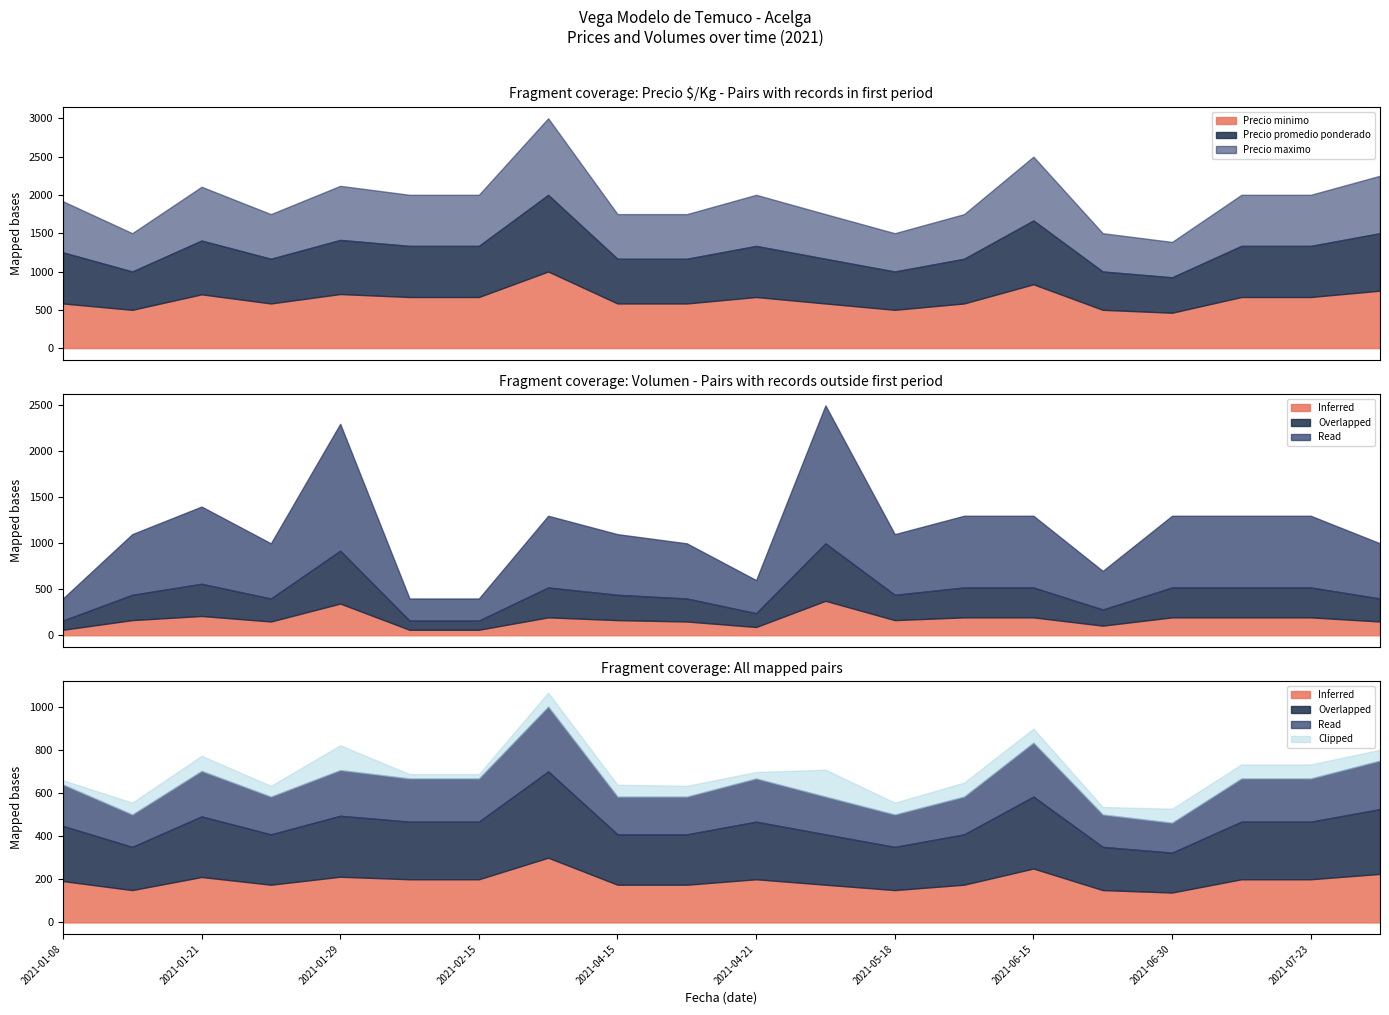

How many data points in Precio maximo are above 667?

5